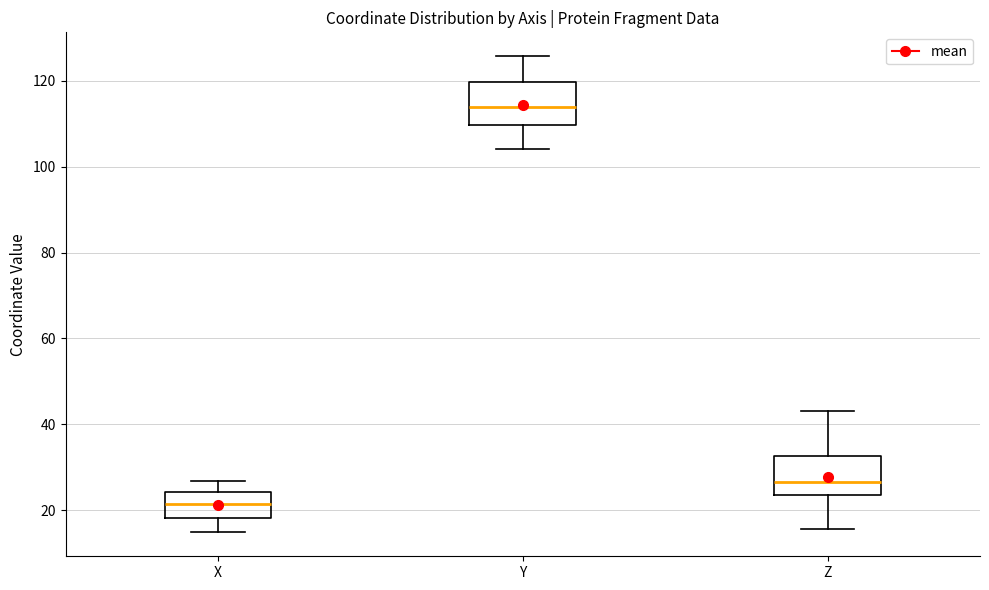

Which box's median line is the highest?

Y